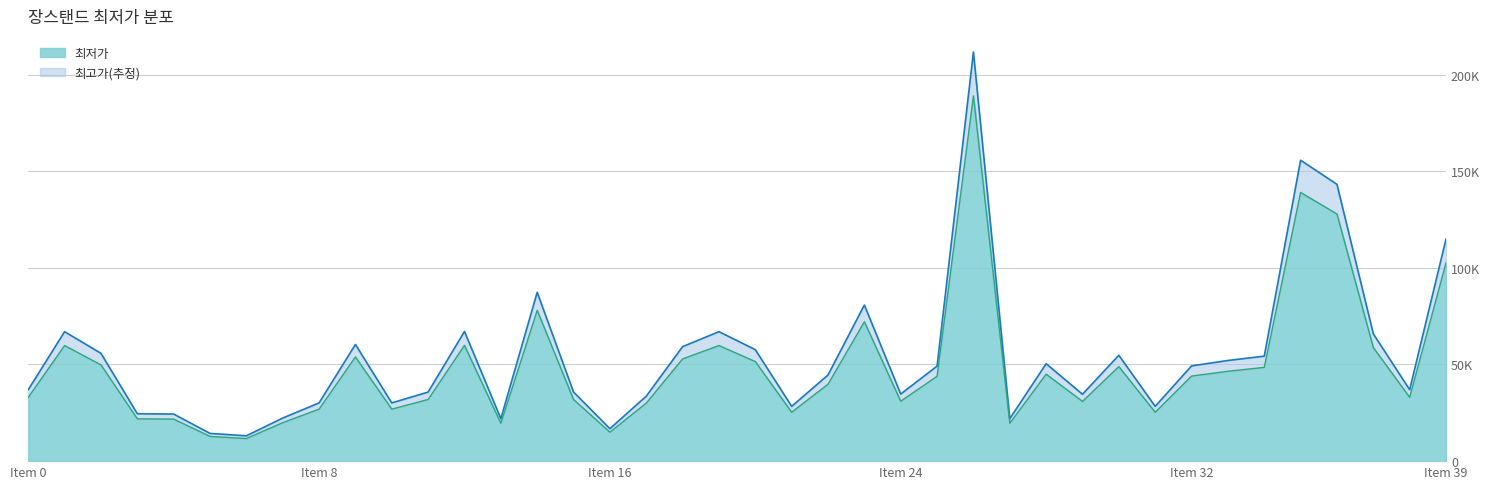

Between 16 and 38, which is larger?

38